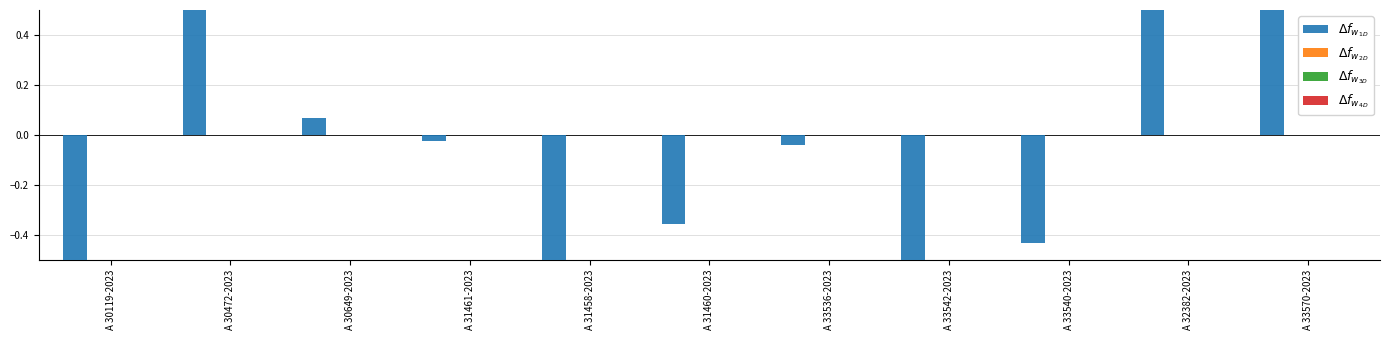

What is the minimum value shown in the chart?

-0.8